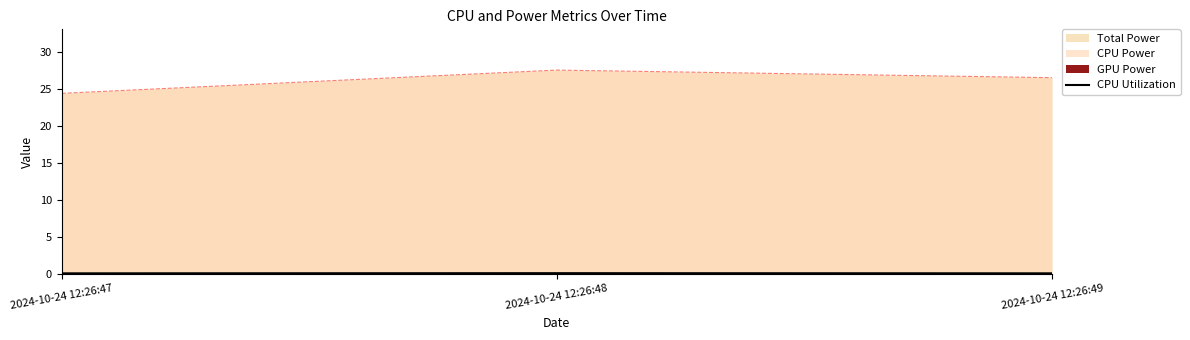

Which category has the highest value across all series?

2024-10-24 12:26:48